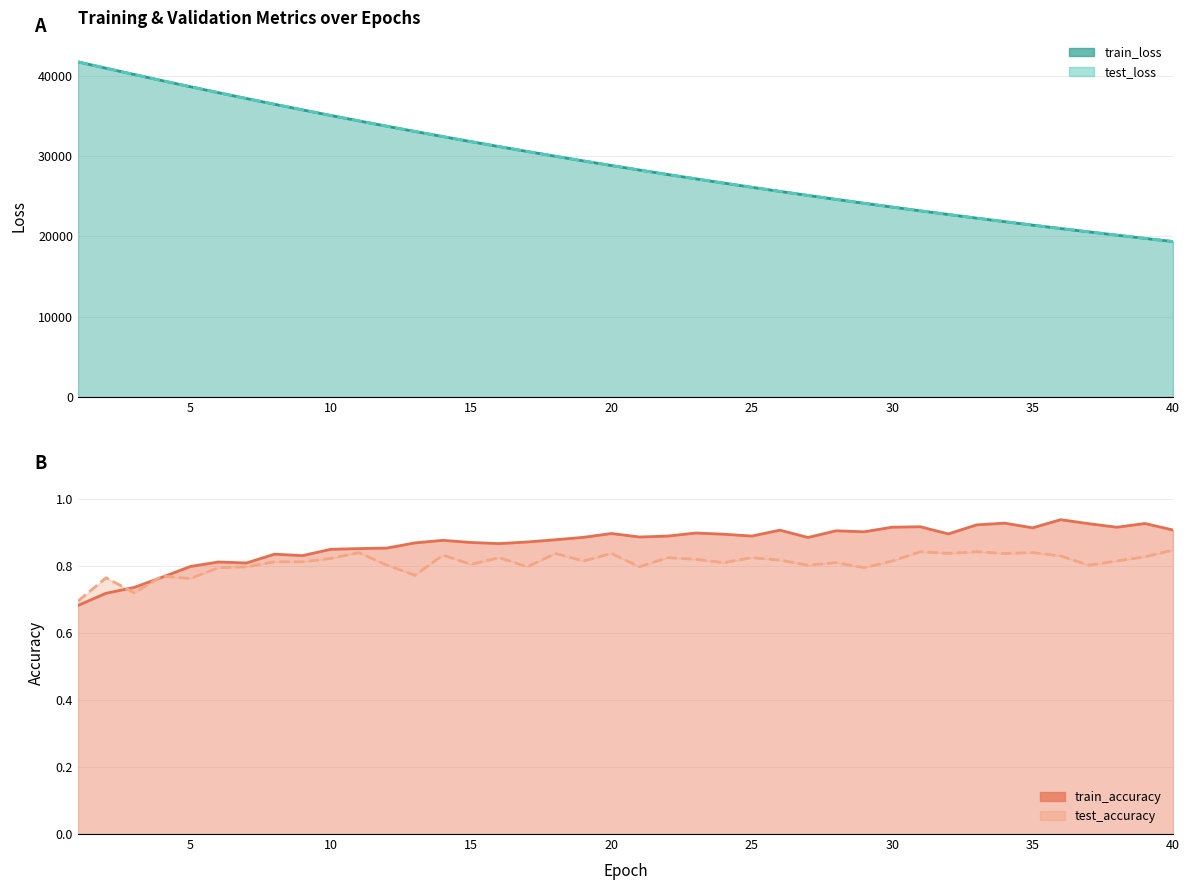

In train_accuracy_line, how many points are lower than both neighbors (excluding endpoints)?

10